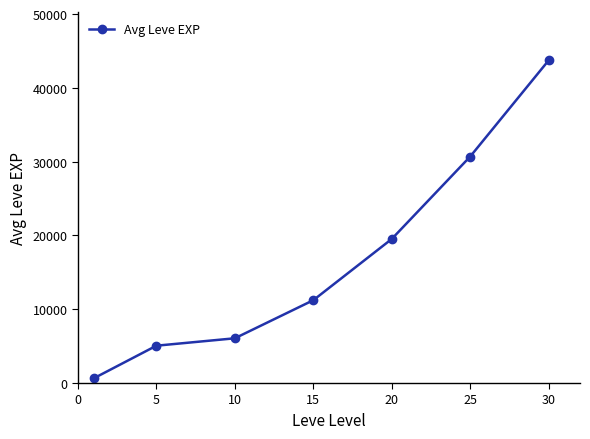

How many lines are shown in the chart?

1